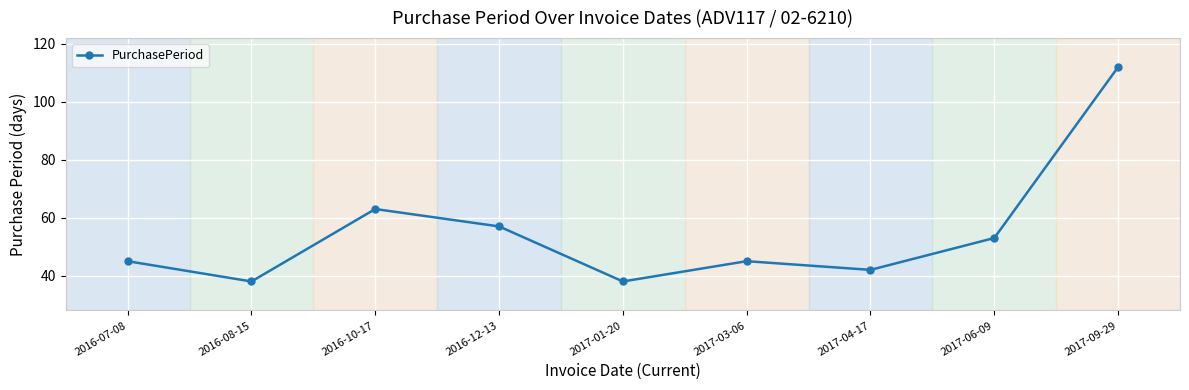

What is the ratio of the value at 2017-01-20 to the value at 2016-08-15?

1.0